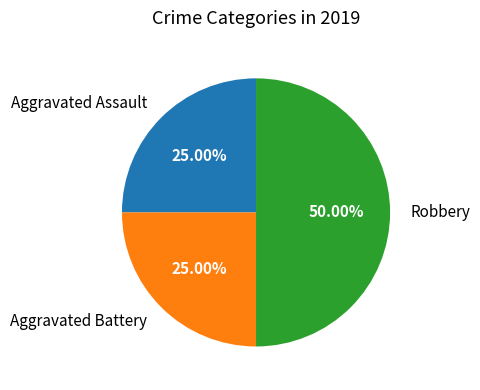

Is it true that Aggravated Assault is 25% of the pie?

True